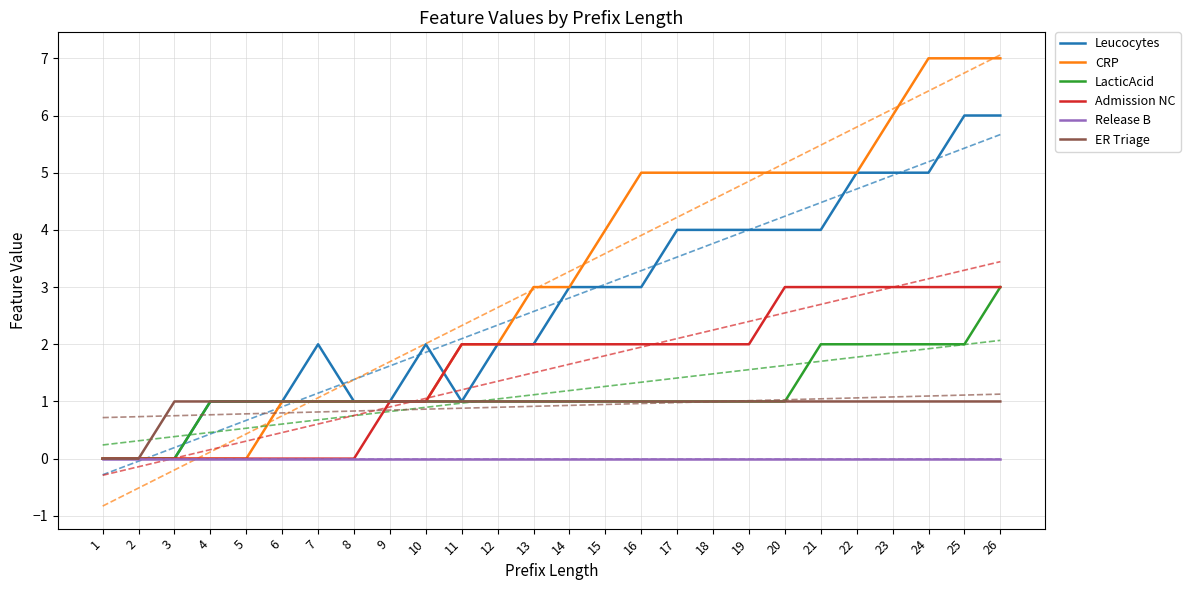

Where is Release B nearest to the value 0?

1